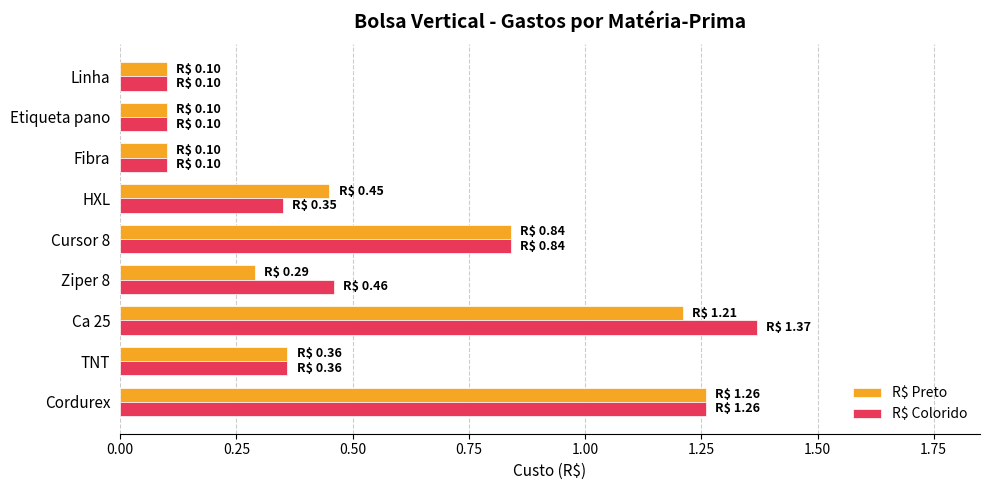

True or false: R$ Preto has a value of 1.7 at Cordurex.

False